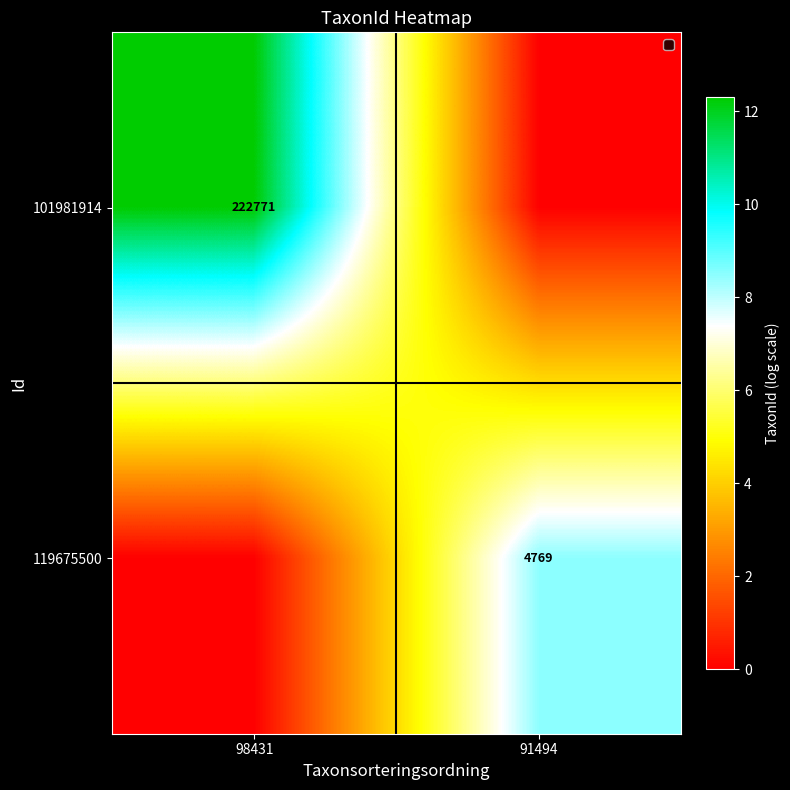

The value of 119675500 at 91494 is 4769. True or false?

True